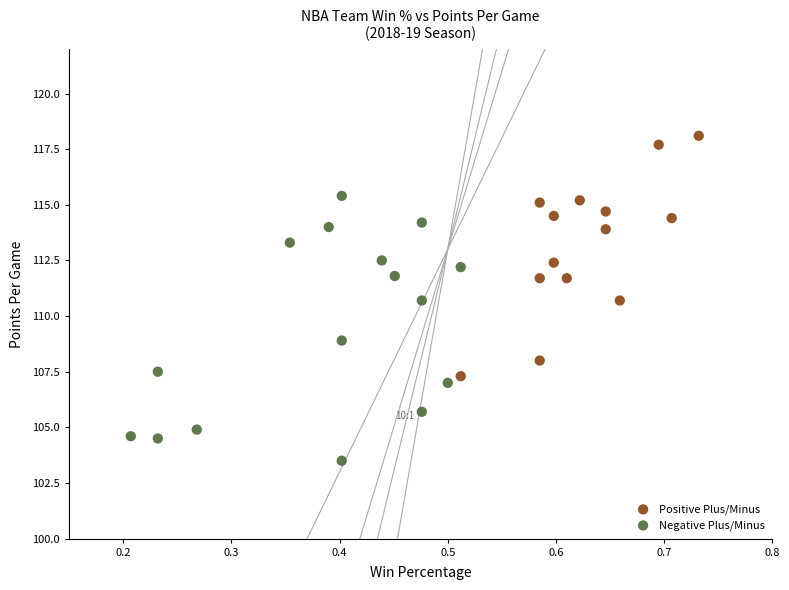

What are all the series names shown in the legend?

Positive Plus/Minus, Negative Plus/Minus